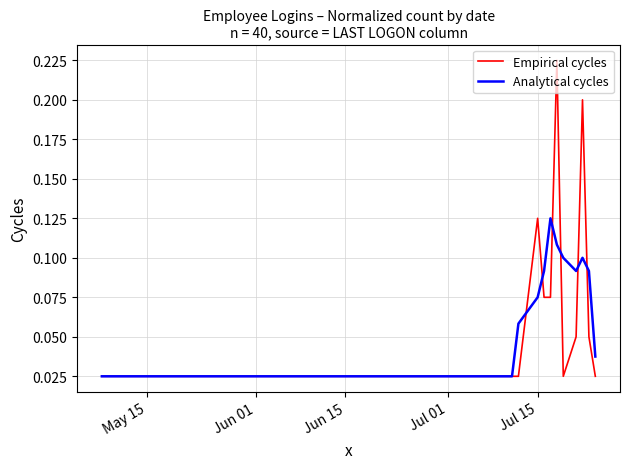

Which series has the widest spread of values?

Empirical cycles